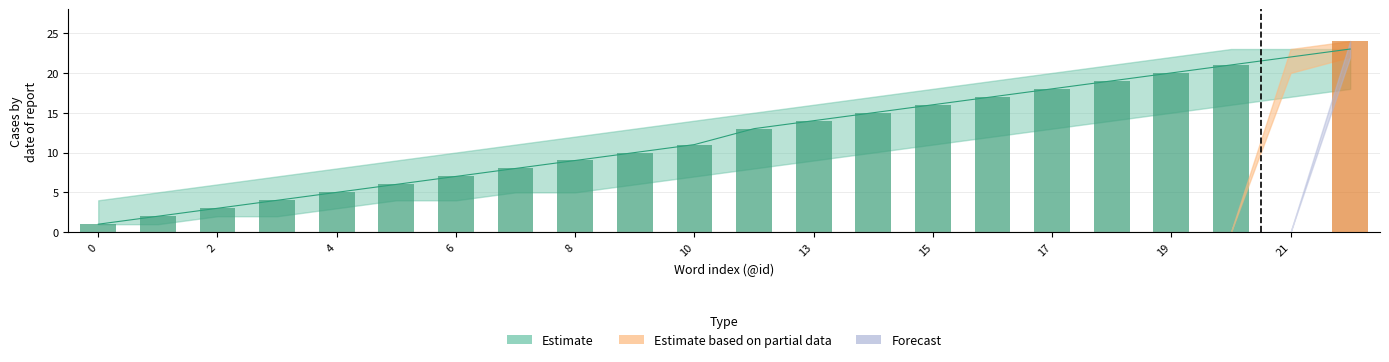

What is the spread (max minus min) of values at 16?

17